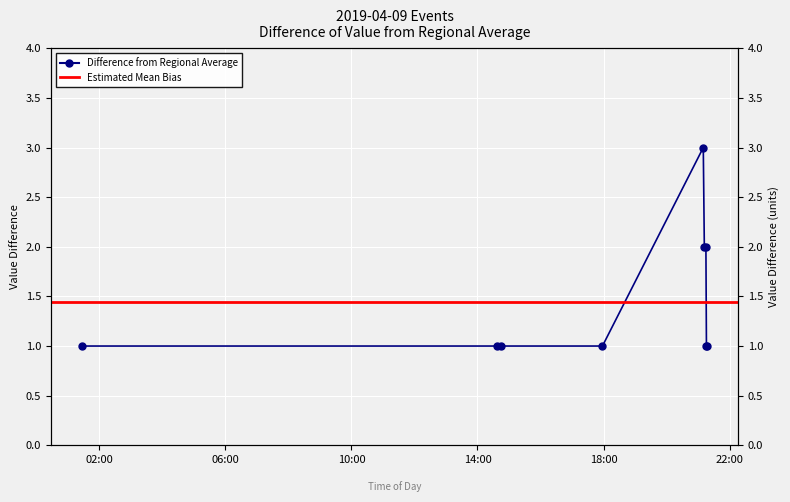

Read the value at 2019-04-09 21:12:00.

2